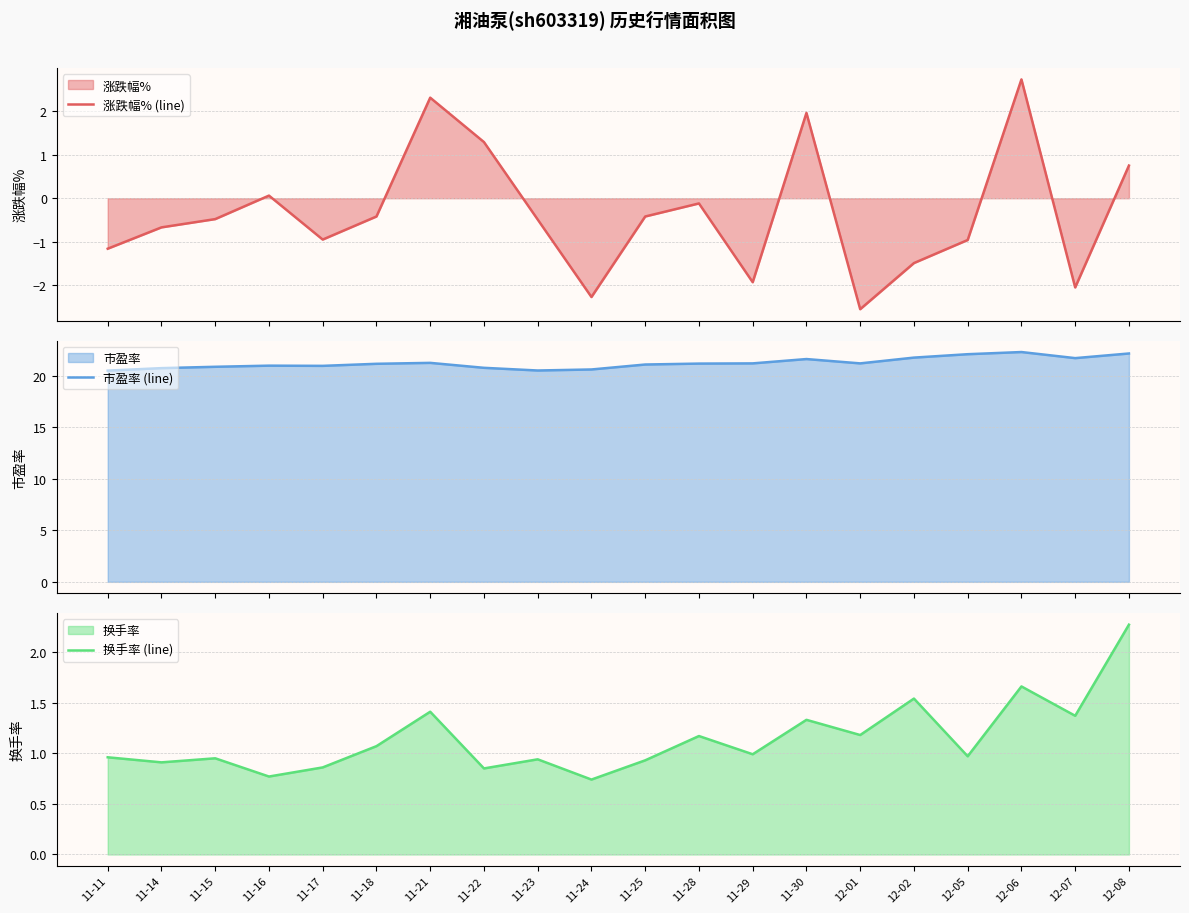

Rank the categories by 换手率 (line) value from lowest to highest.

11-24, 11-16, 11-22, 11-17, 11-14, 11-25, 11-23, 11-15, 11-11, 12-05, 11-29, 11-18, 11-28, 12-01, 11-30, 12-07, 11-21, 12-02, 12-06, 12-08